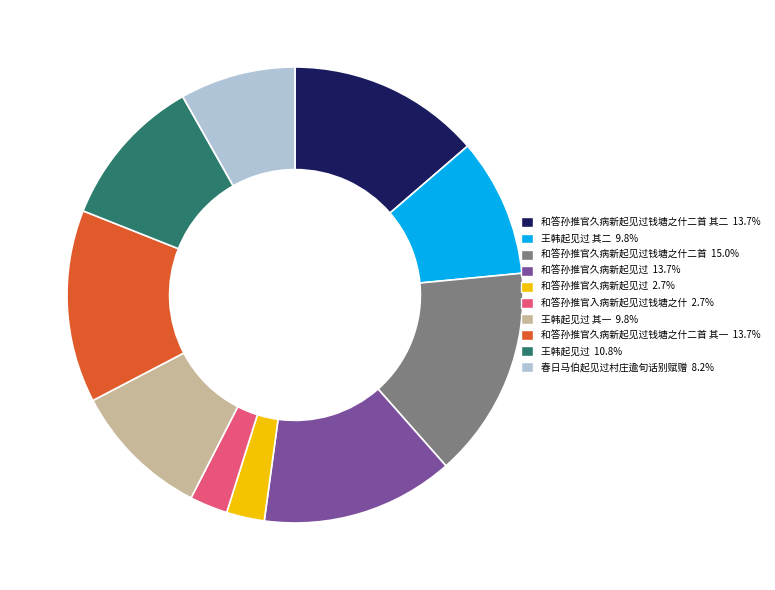

Is there any slice that represents more than half of the pie?

No